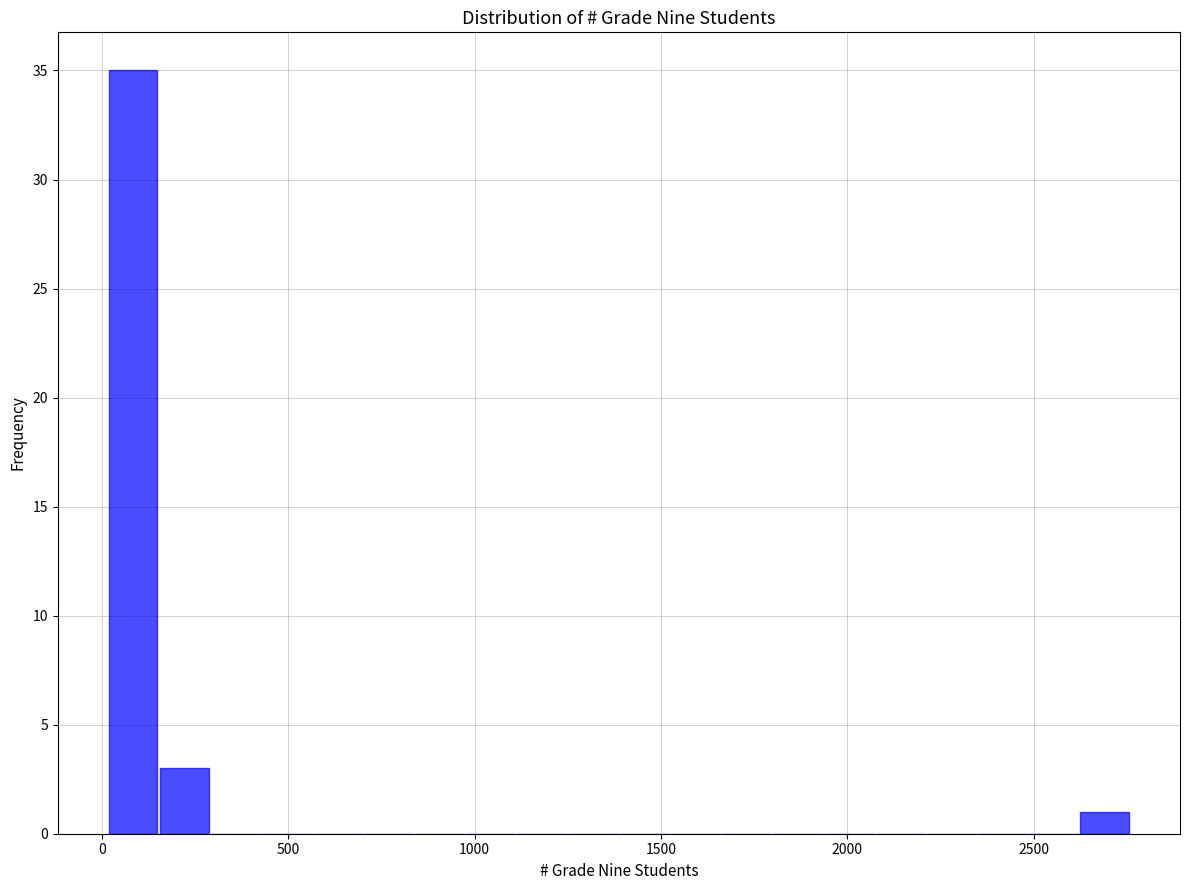

Read against the x-axis, roughly where is the centre of the tallest bar?

100